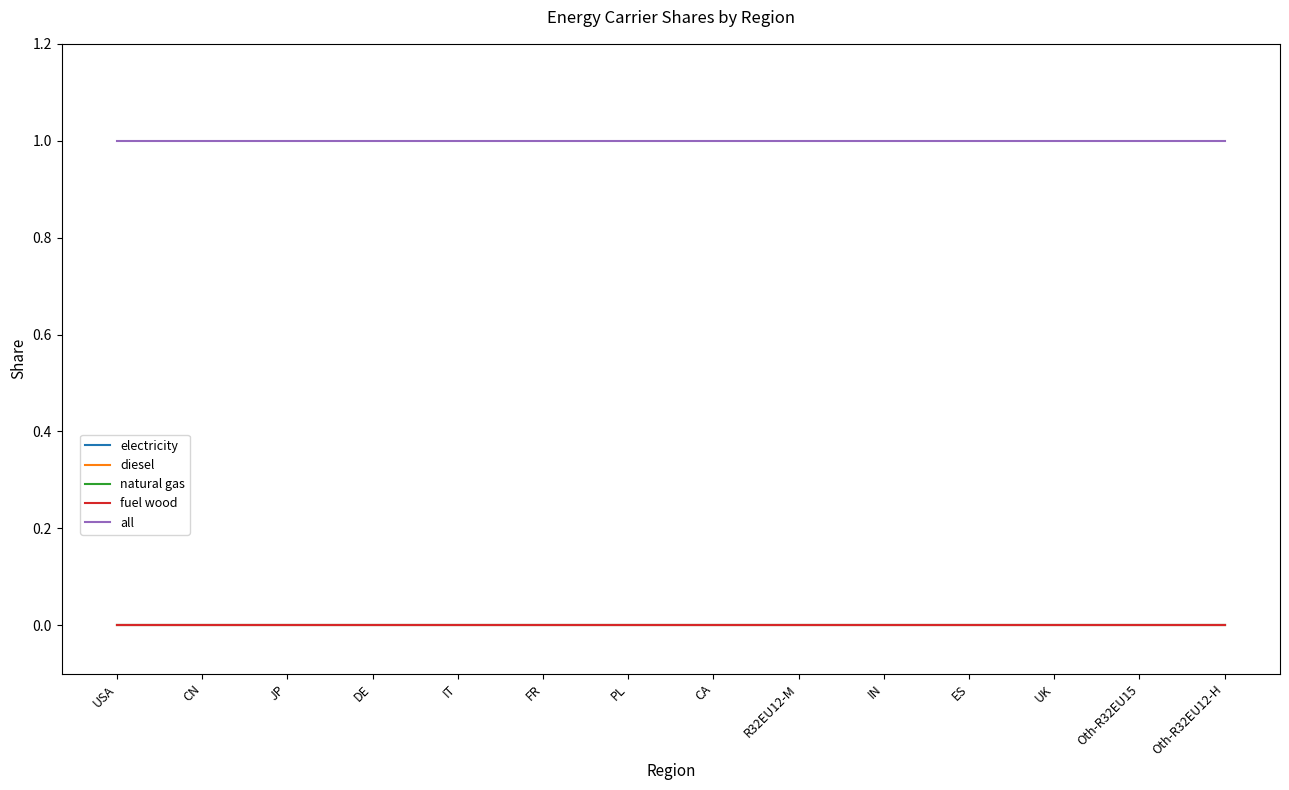

Is this an area chart (filled region under the line)?

No